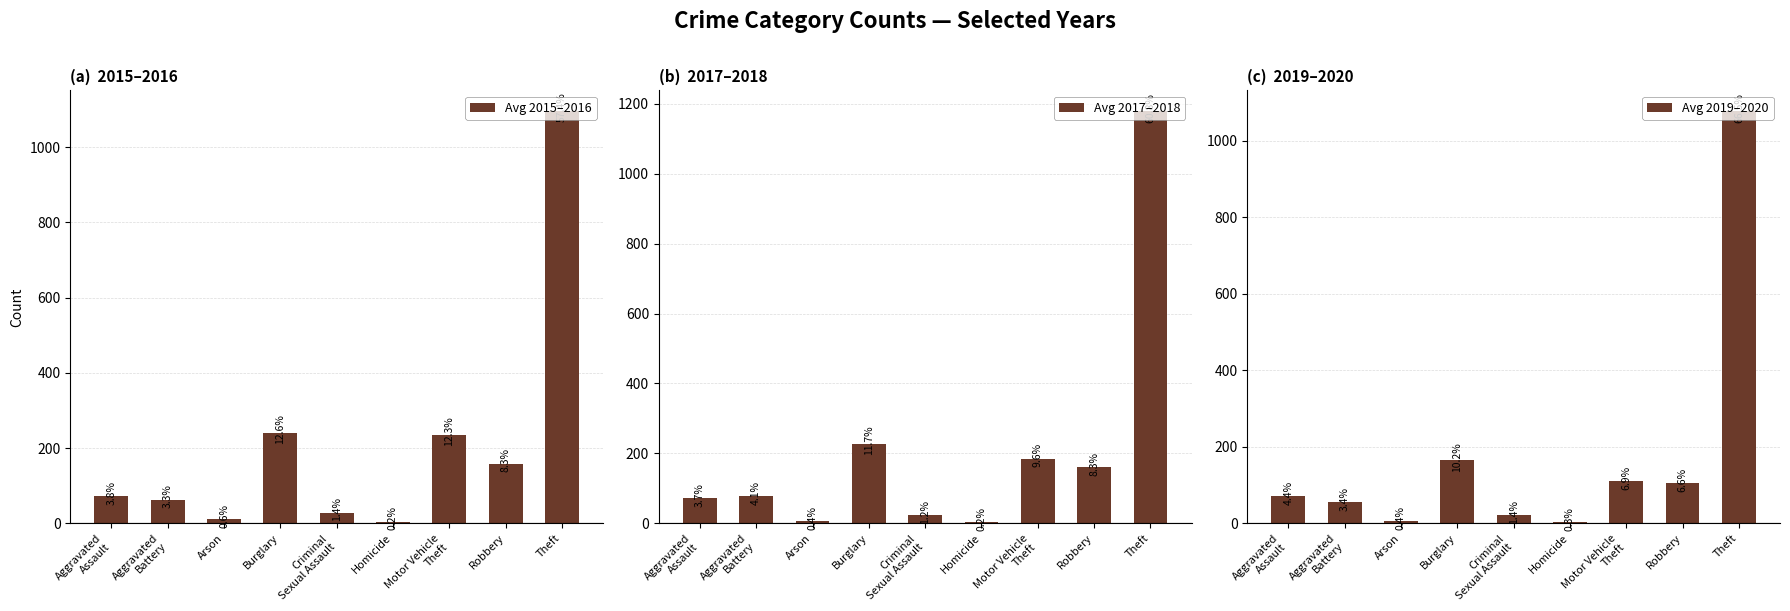

What is the difference between the Avg 2015–2016 values at Aggravated
Battery and Criminal
Sexual Assault?

35.5